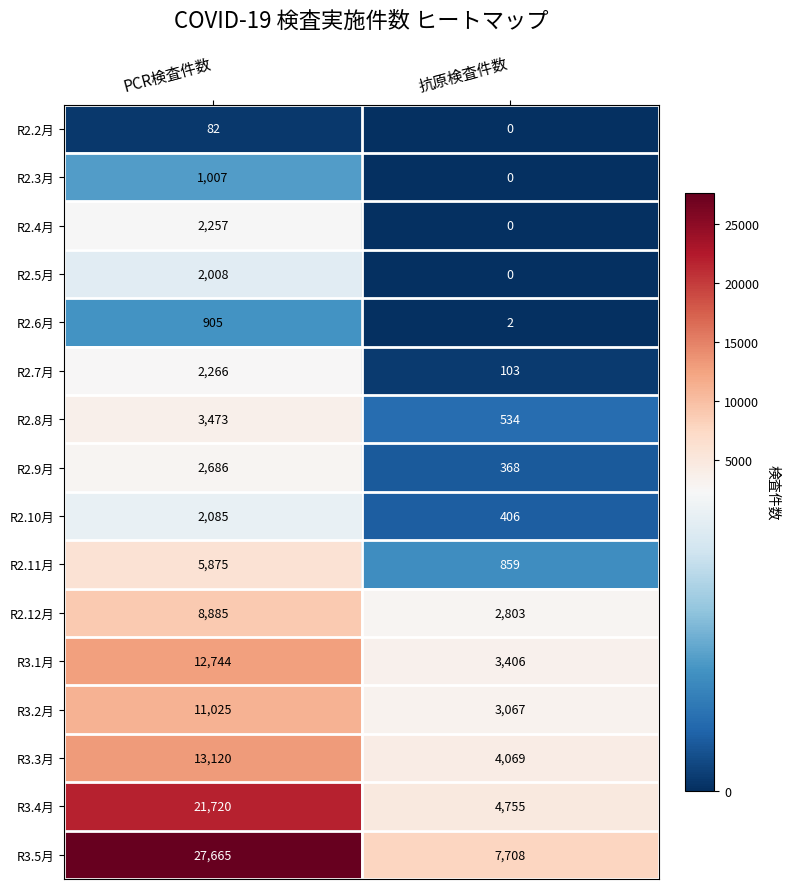

Which series has the largest total across all categories?

R3.5月